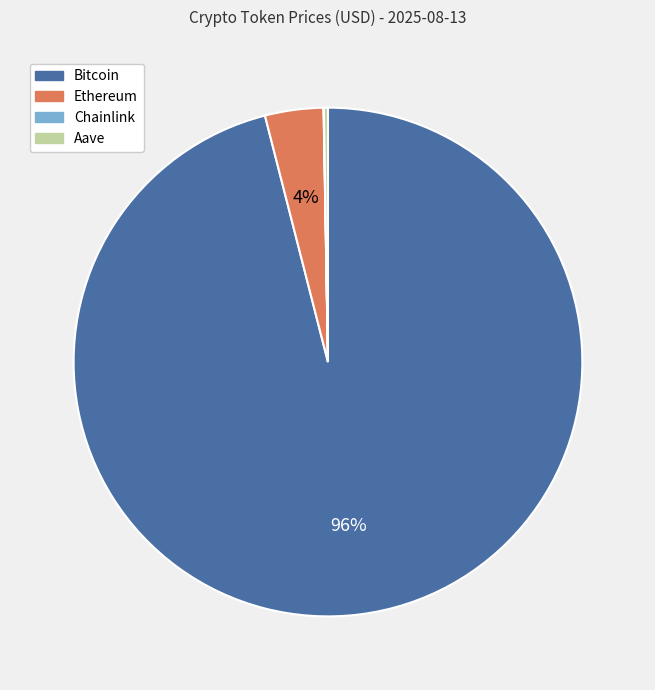

What is the largest slice in the pie chart?

Bitcoin